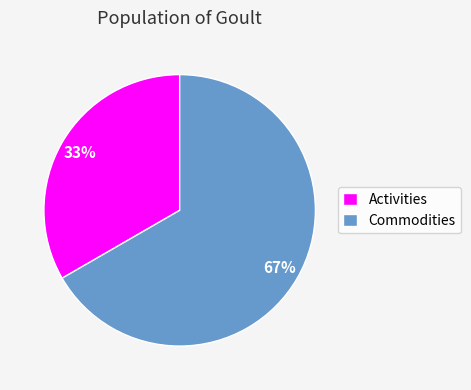

To the nearest percent, what percentage of the pie is Commodities?

67%